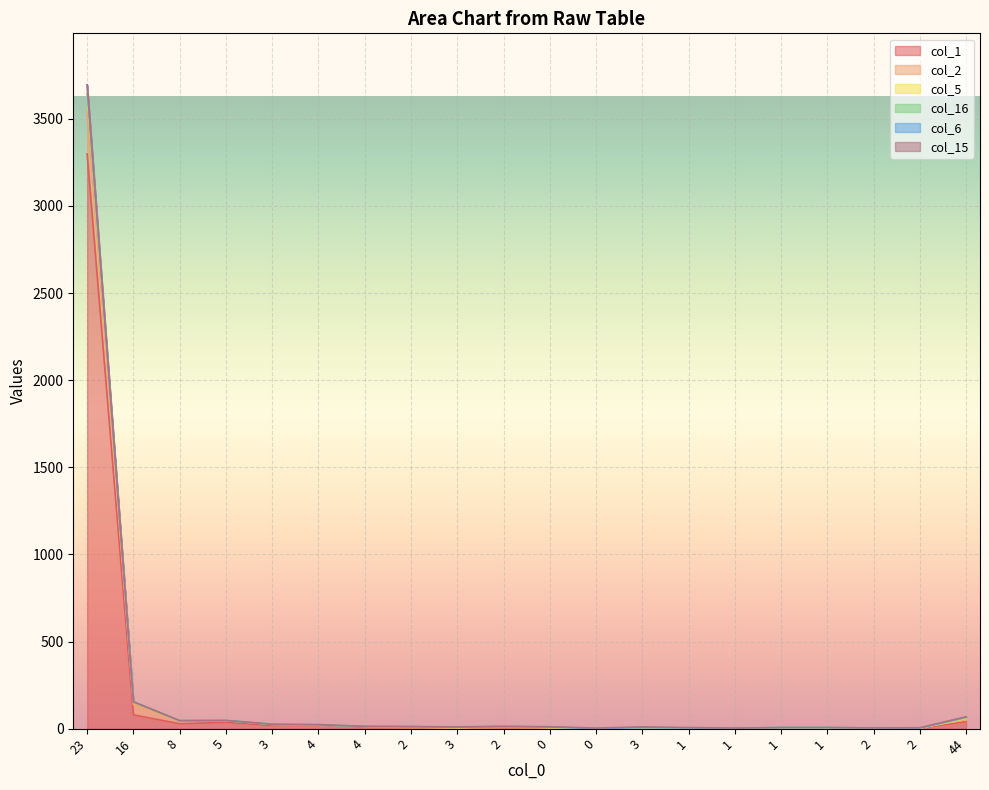

What is the sum of the col_1 values at 0 and 44?

45